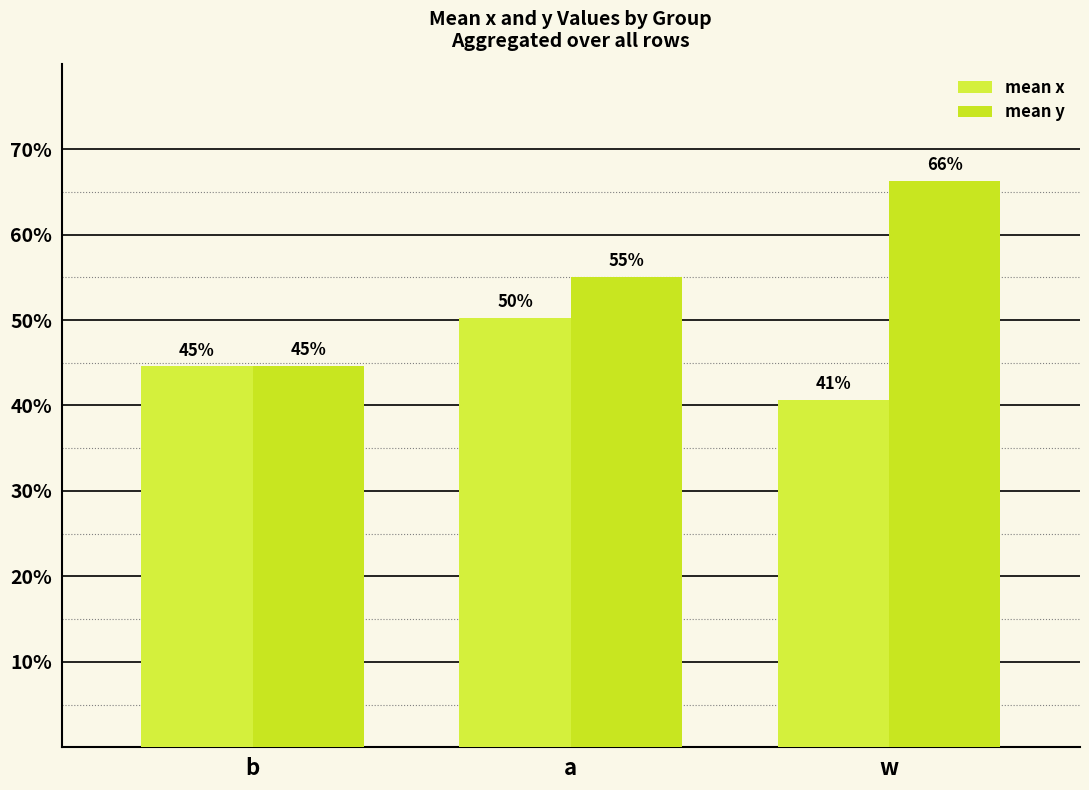

Are the bars horizontal?

No